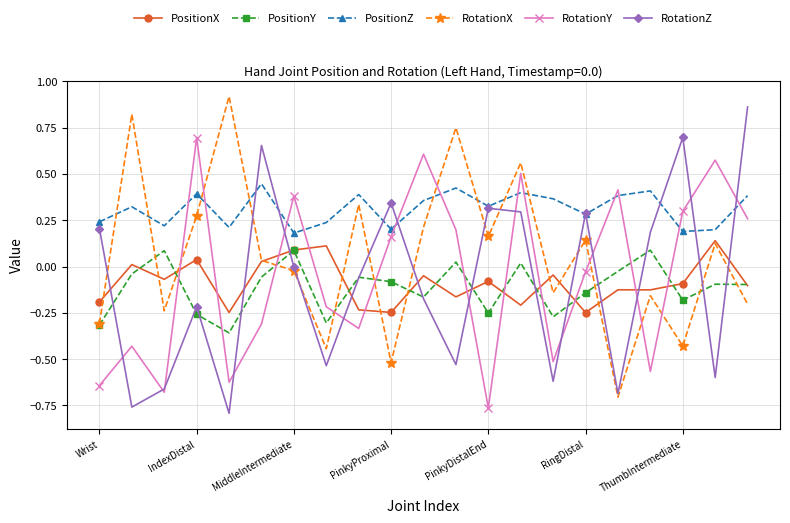

Count the number of data series in this chart.

6